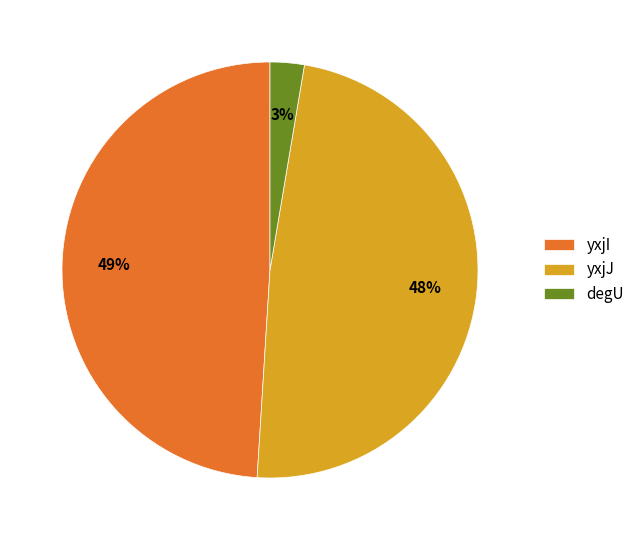

Which category has the biggest portion of the pie?

yxjI